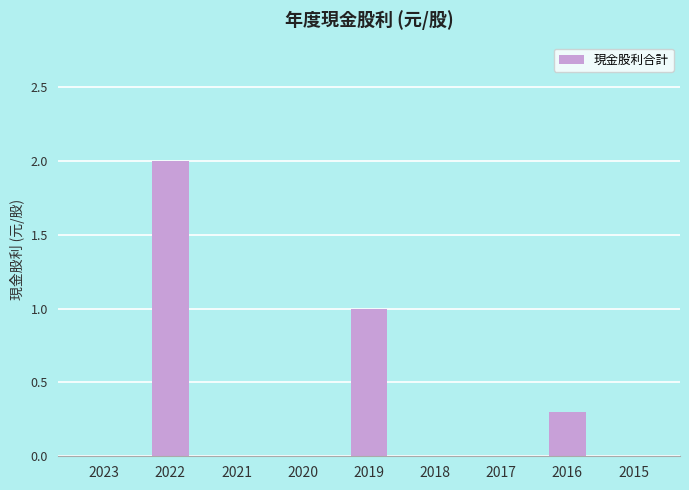

What is the sum of all values?

3.3